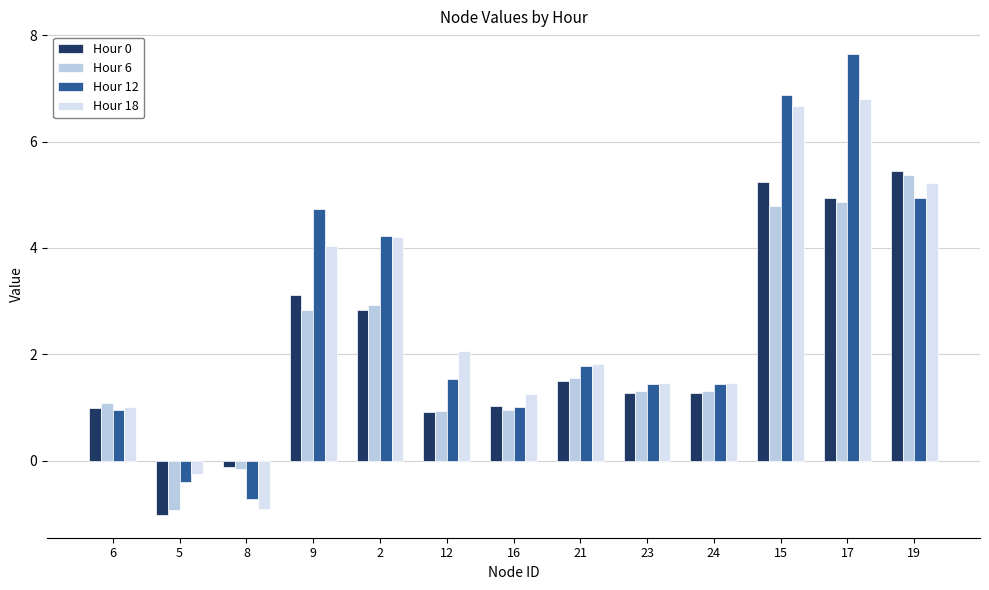

Is it true that Hour 12 equals 6.9 at 15?

True